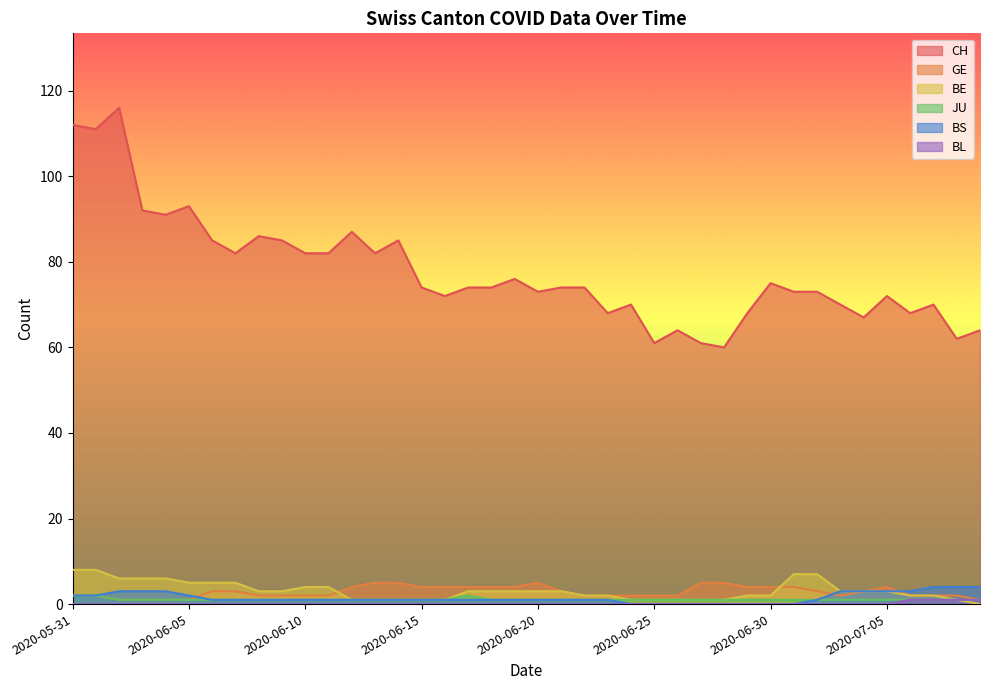

What is the total value across all series at 2020-06-20?

83